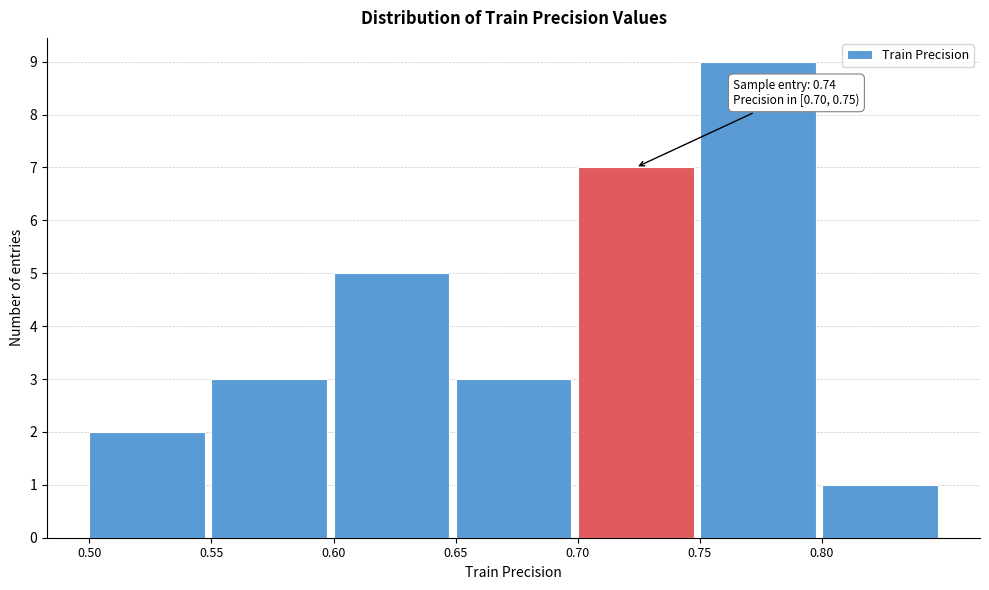

Over which range of the x-axis is the bar tallest?

0.75 to 0.80